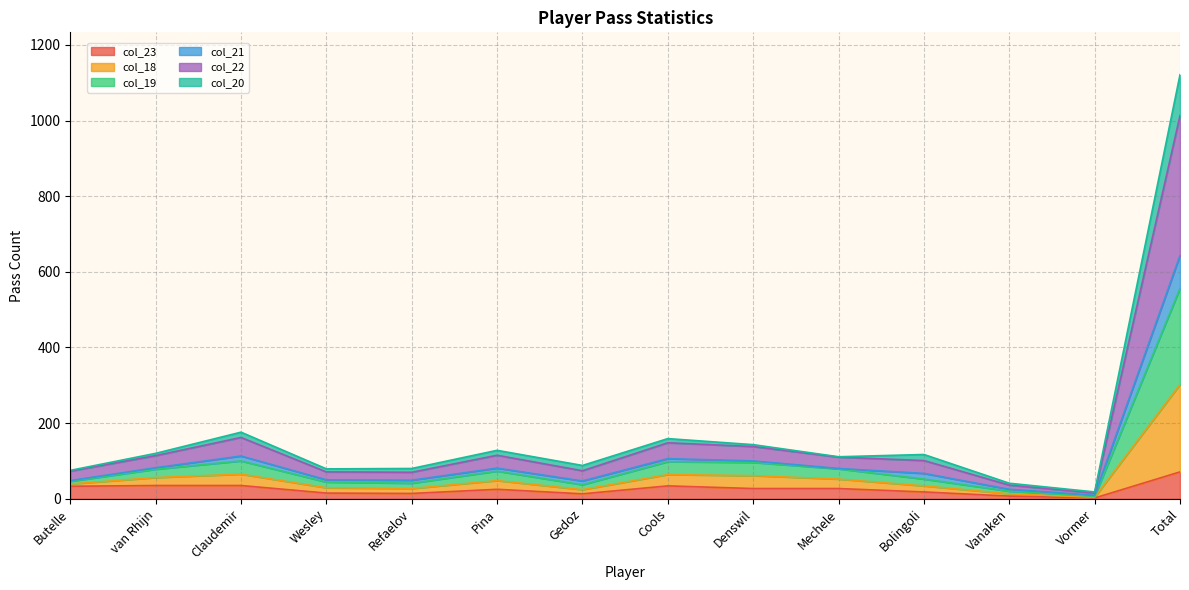

True or false: col_21 has a value of 4 at Vormer.

False